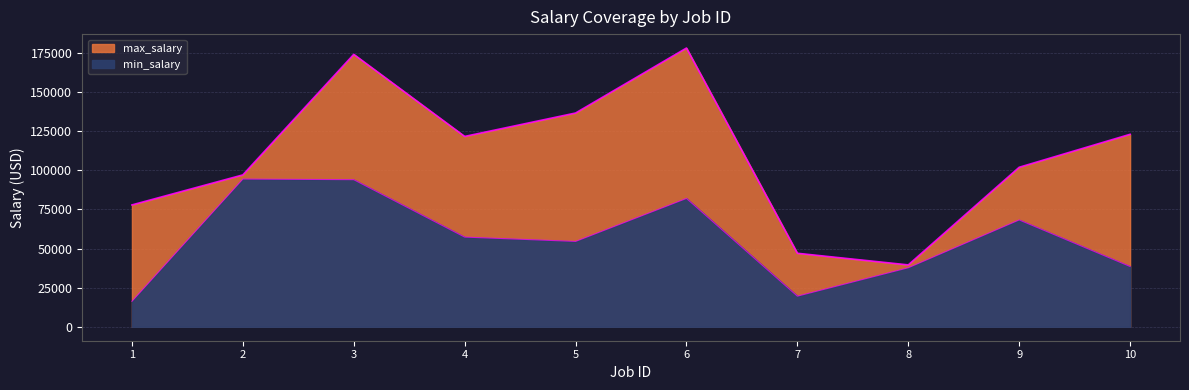

How many lines are shown in the chart?

1